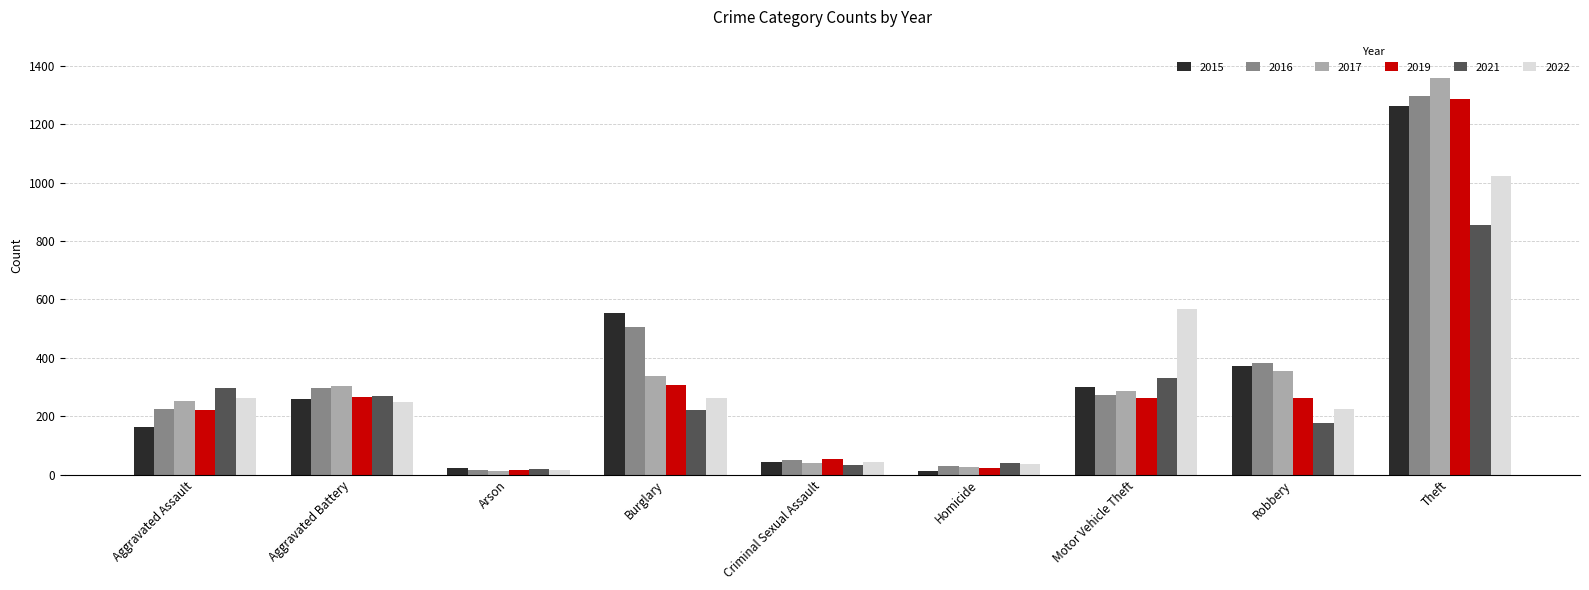

At which label does 2022 reach its minimum?

Arson